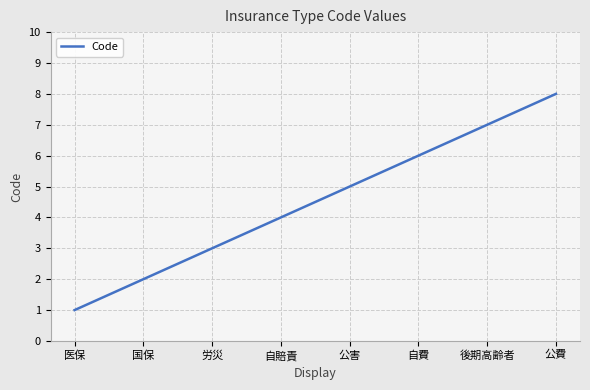

What is the difference between the values at 医保 and 公費?

7